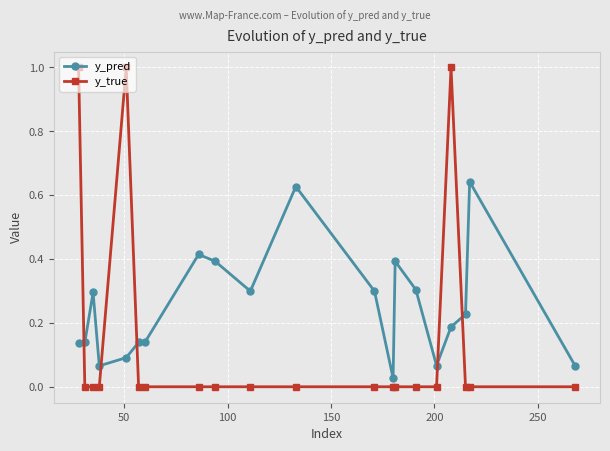

What is the maximum value shown in the chart?

1.0